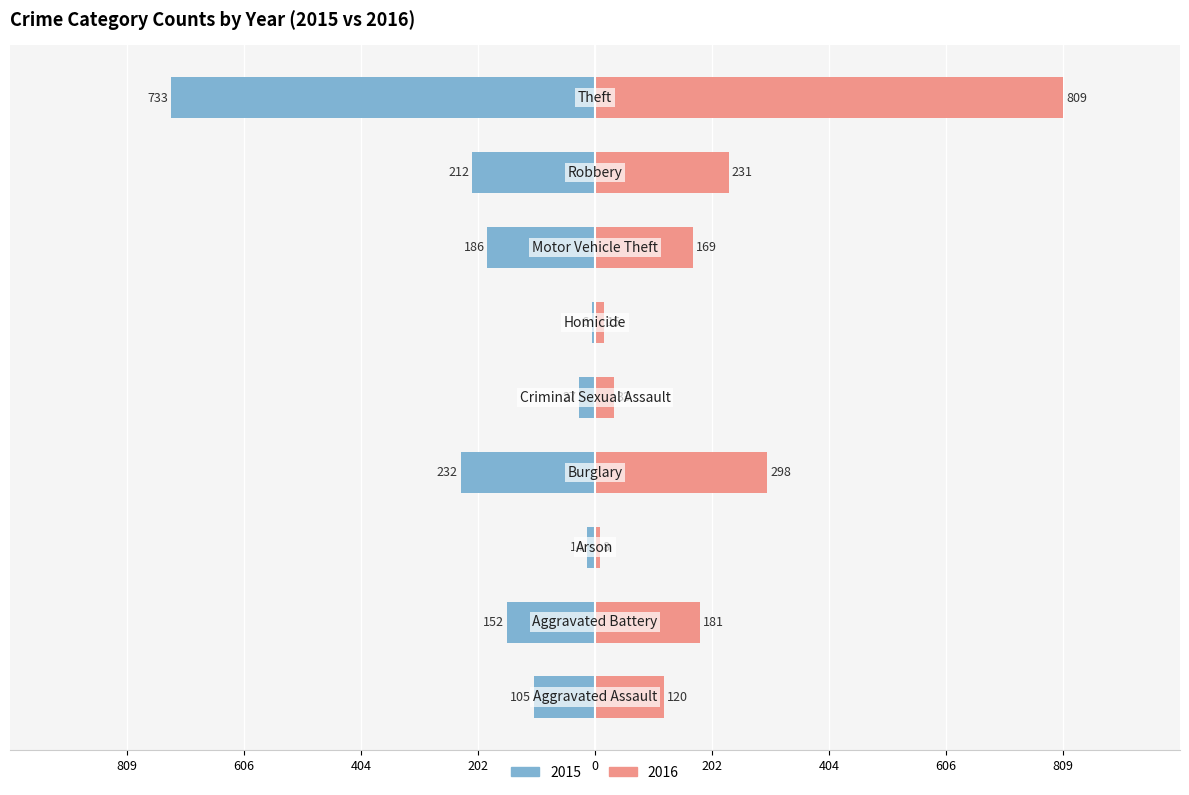

What is the label of the 4th bar from the right?

Homicide